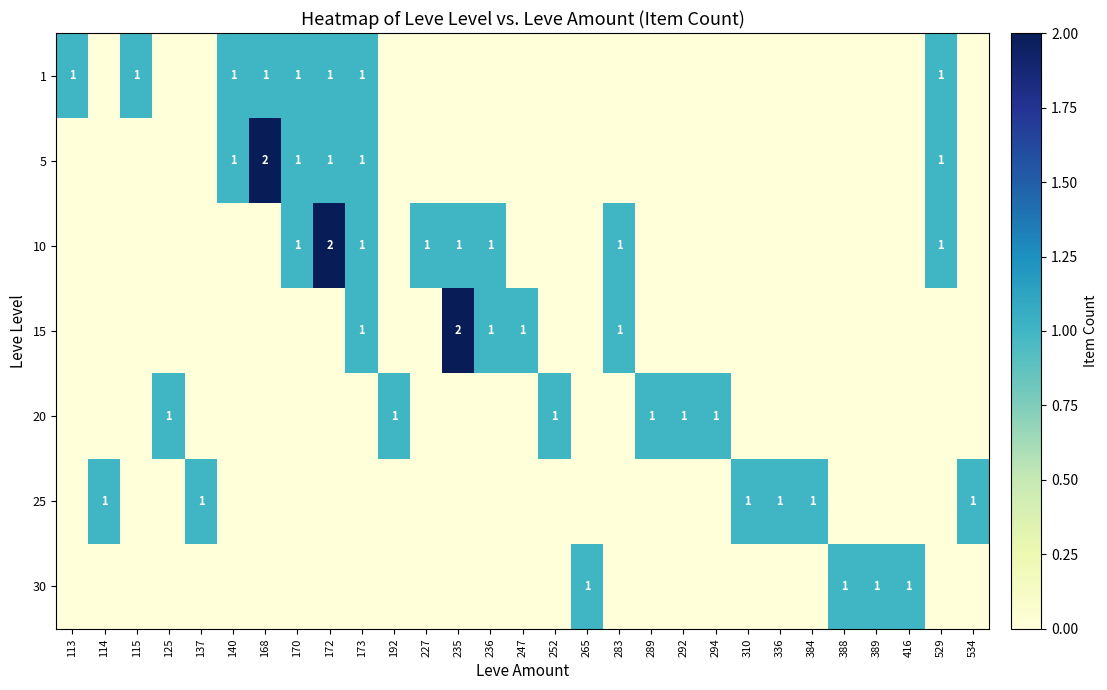

True or false: 5 has a value of 1 at 173.

True